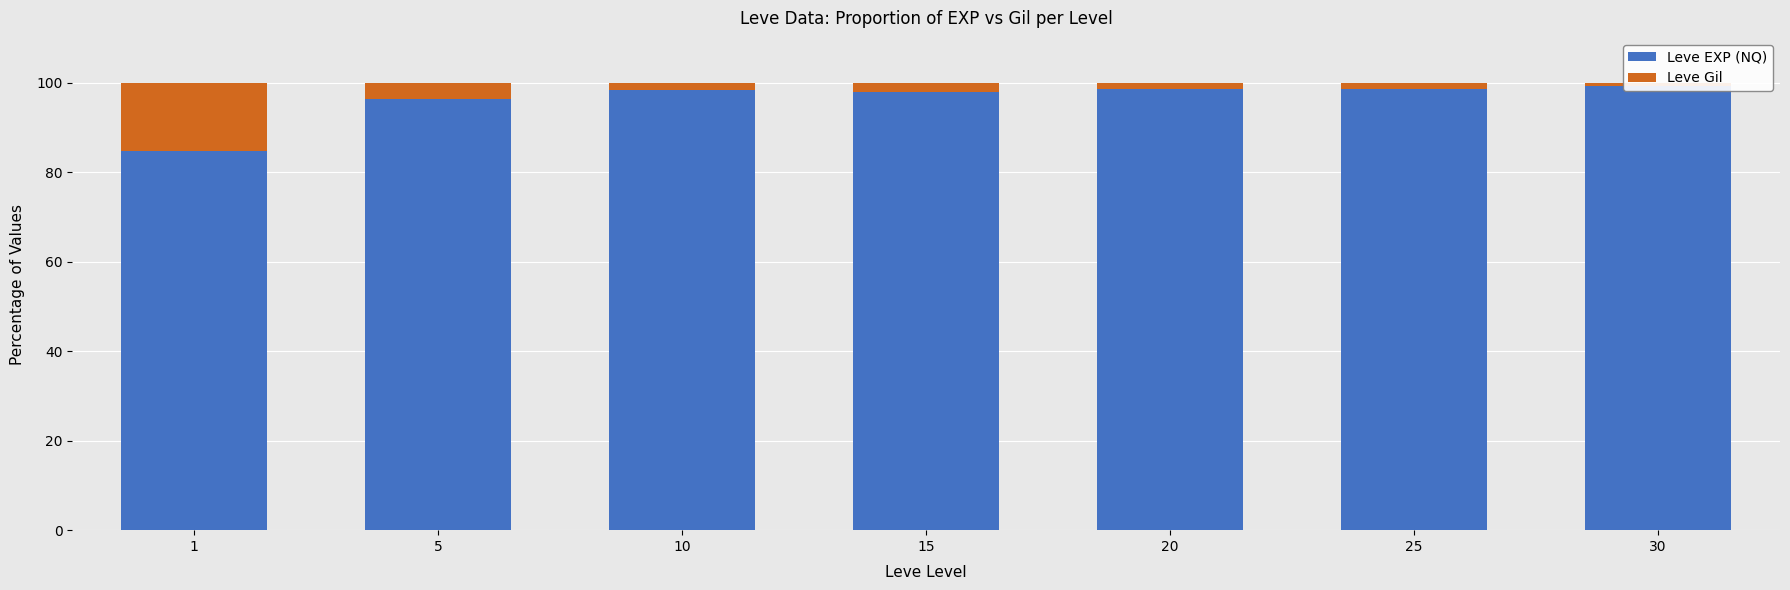

The value of Leve EXP (NQ) at 25 is 24.6. True or false?

False